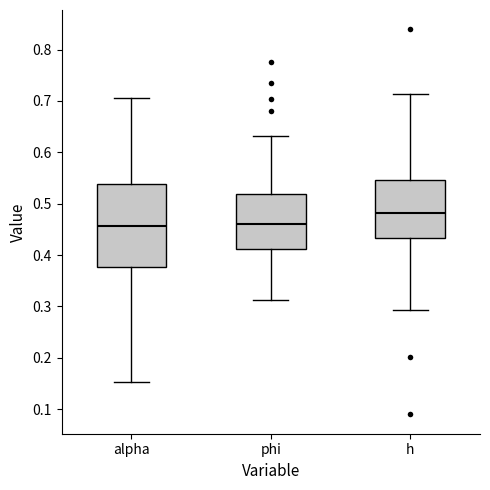

Where does the upper whisker of the box for h end on the y-axis? The values are not printed on the chart, so give them approximately, as read against the axis.

0.71